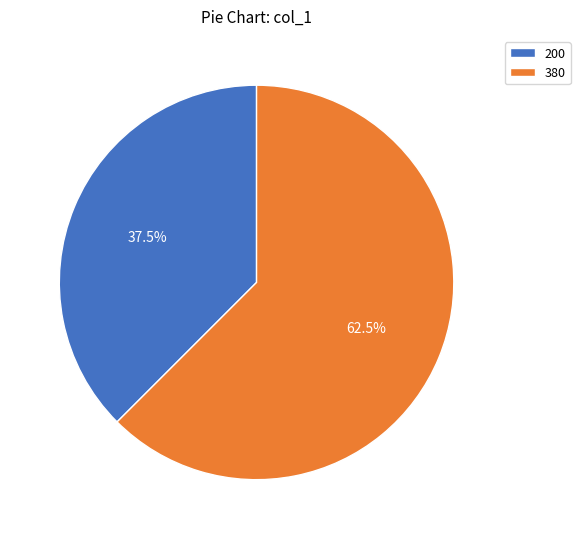

What is the ratio of the value at 200 to the value at 380?

0.6